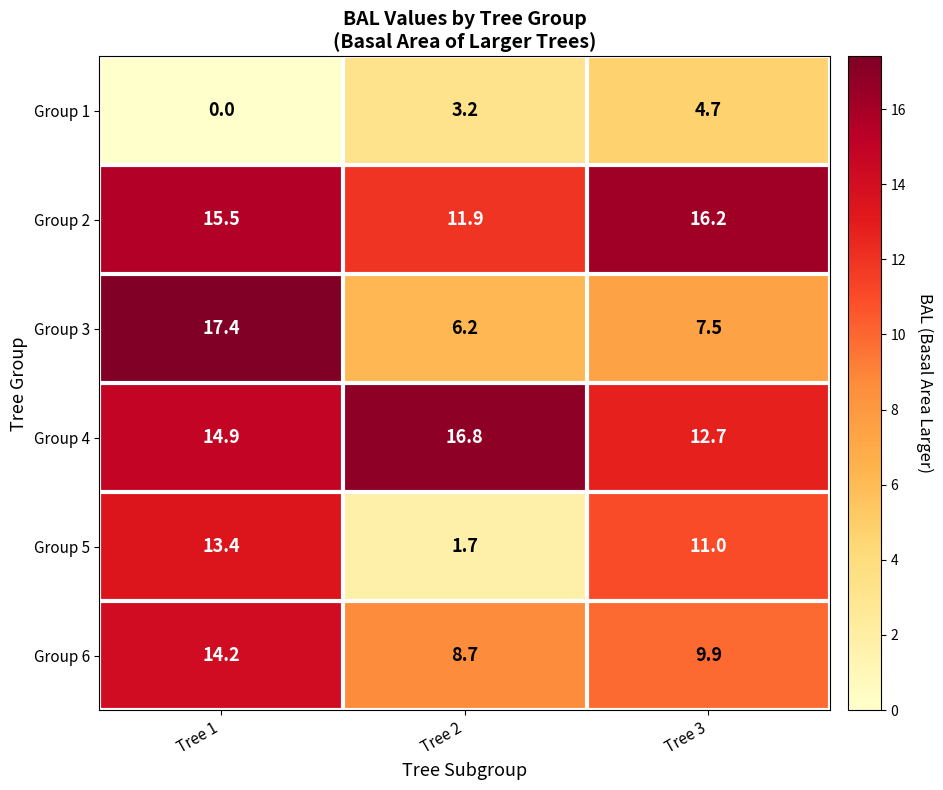

What is the total value across all series at Tree 1?

75.4